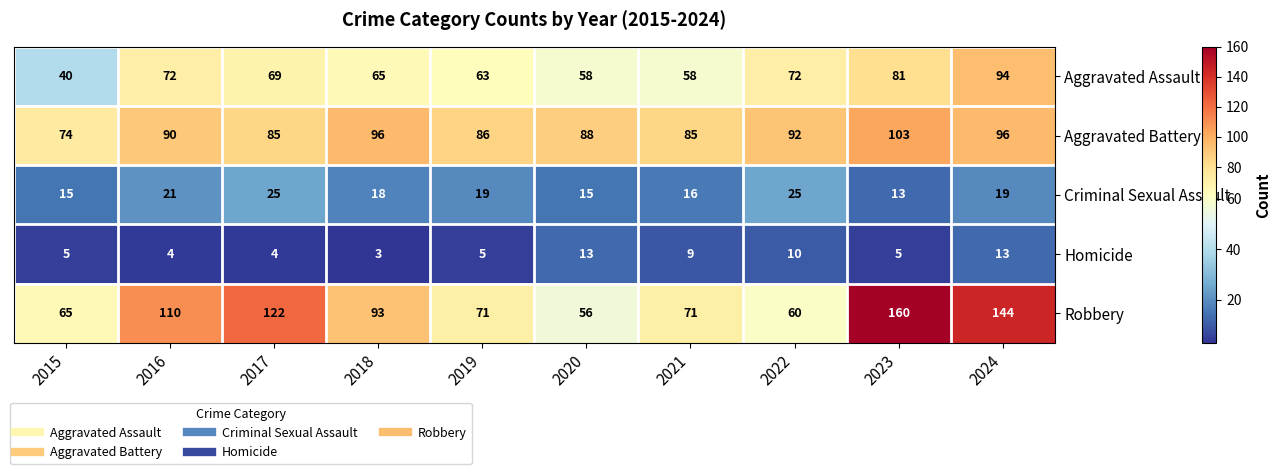

The Homicide series shows 5 at 2019. True or false?

True